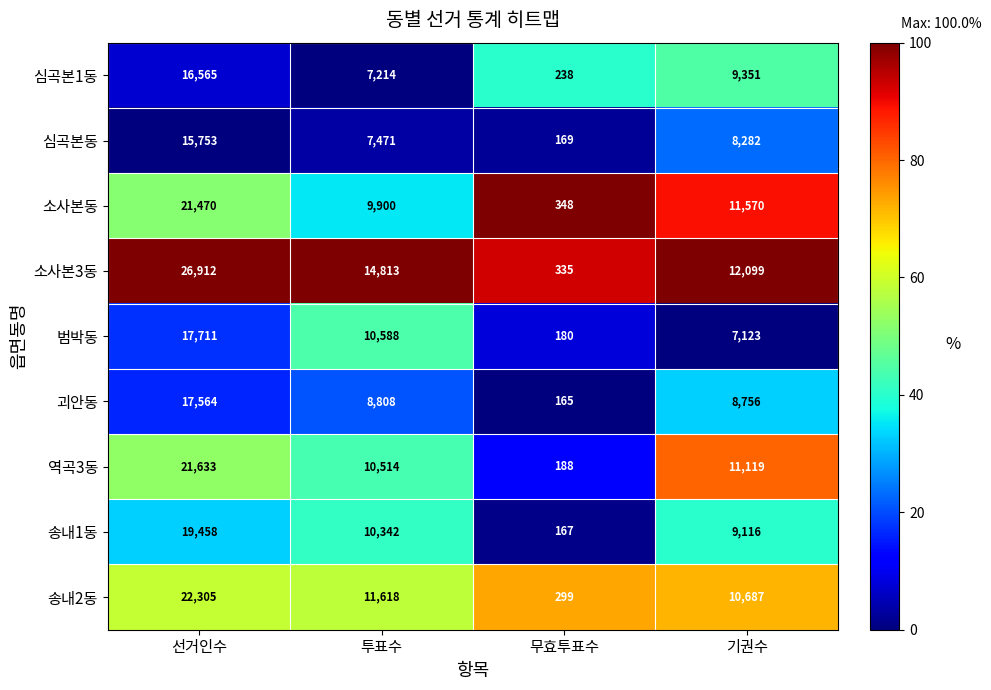

What is the difference between the highest and lowest values at 투표수?

7599